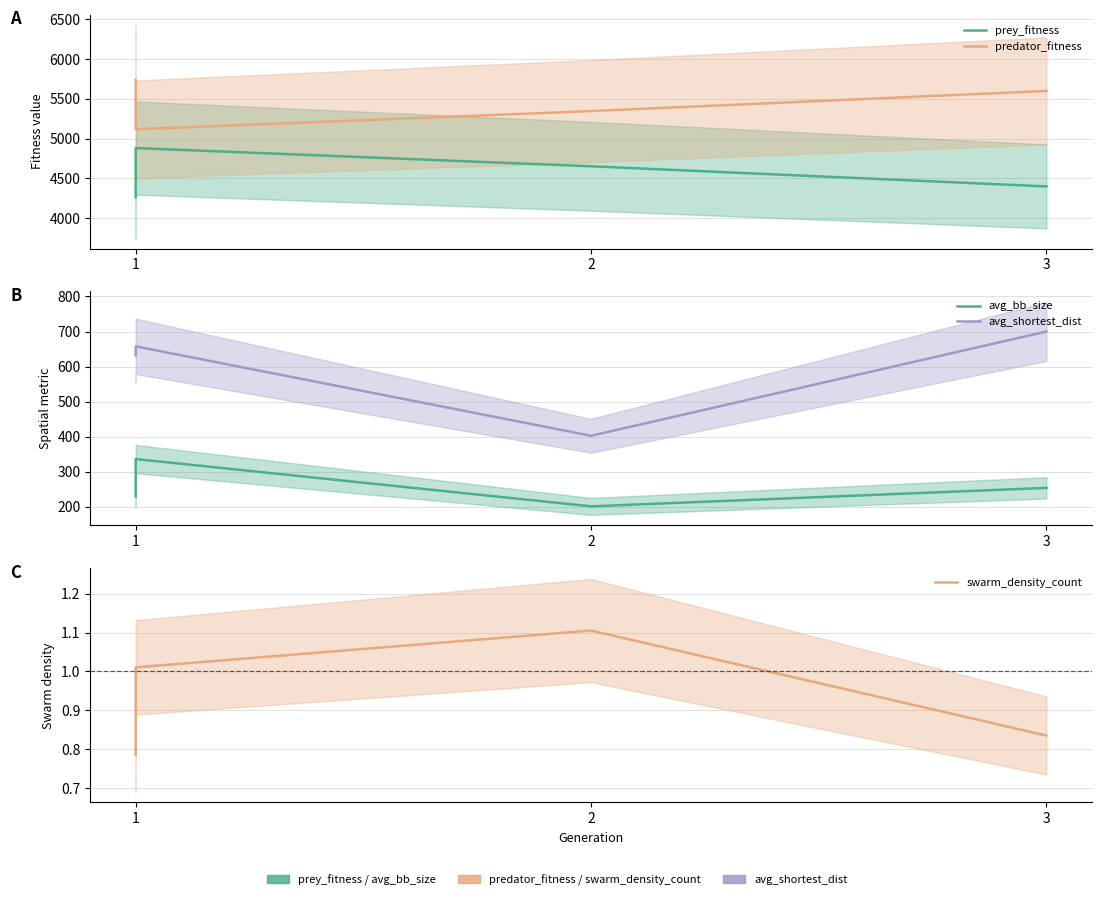

How many prey_fitness values are between 4400 and 4882?

3